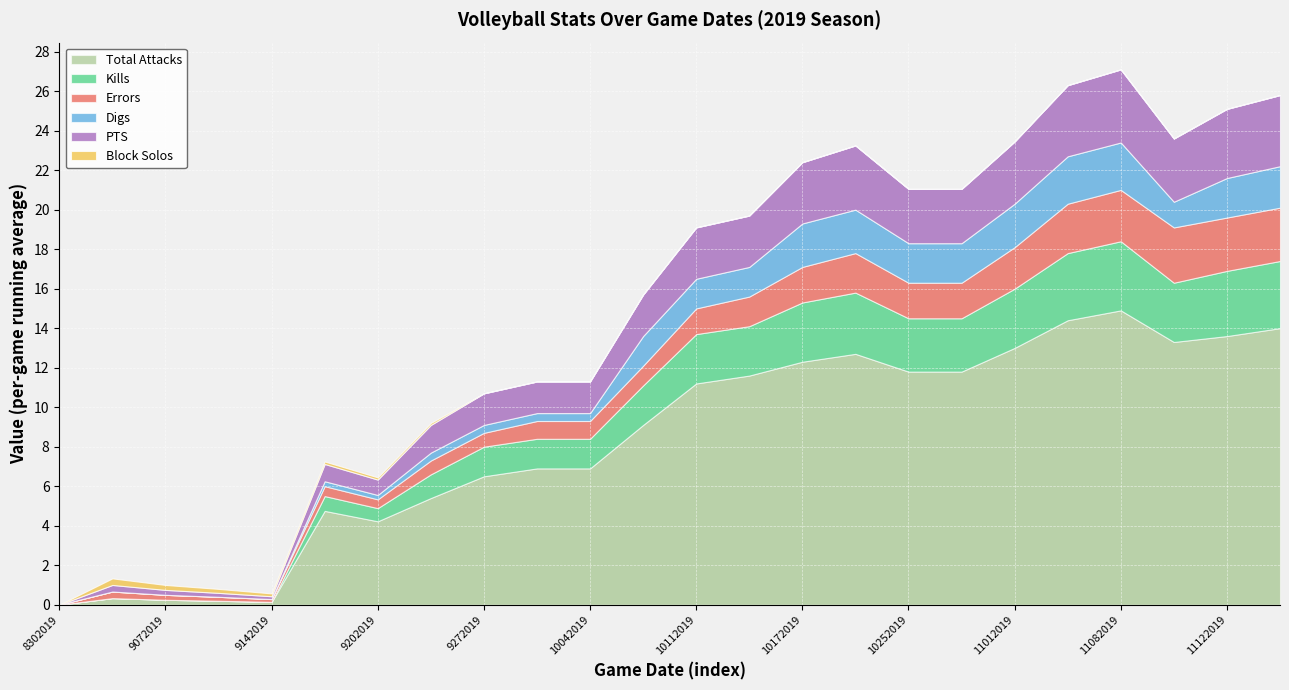

What are all the series names shown in the legend?

Total Attacks, Kills, Errors, Digs, PTS, Block Solos